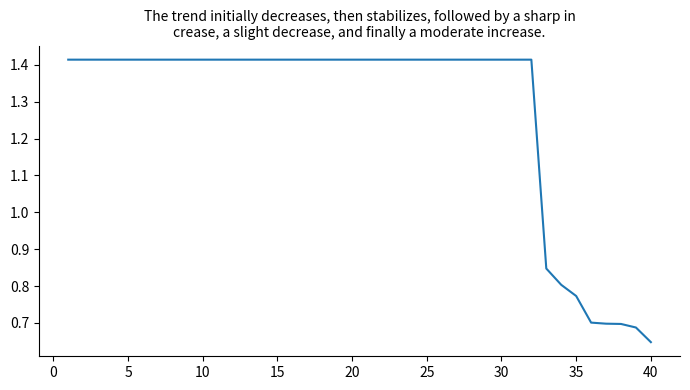

At which category does the chart reach its minimum across all series?

40